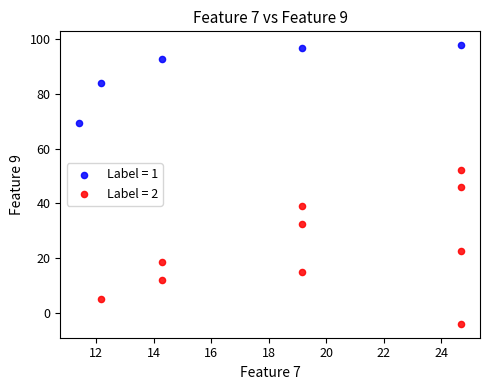

Which series has the widest spread of Y values?

Label = 2